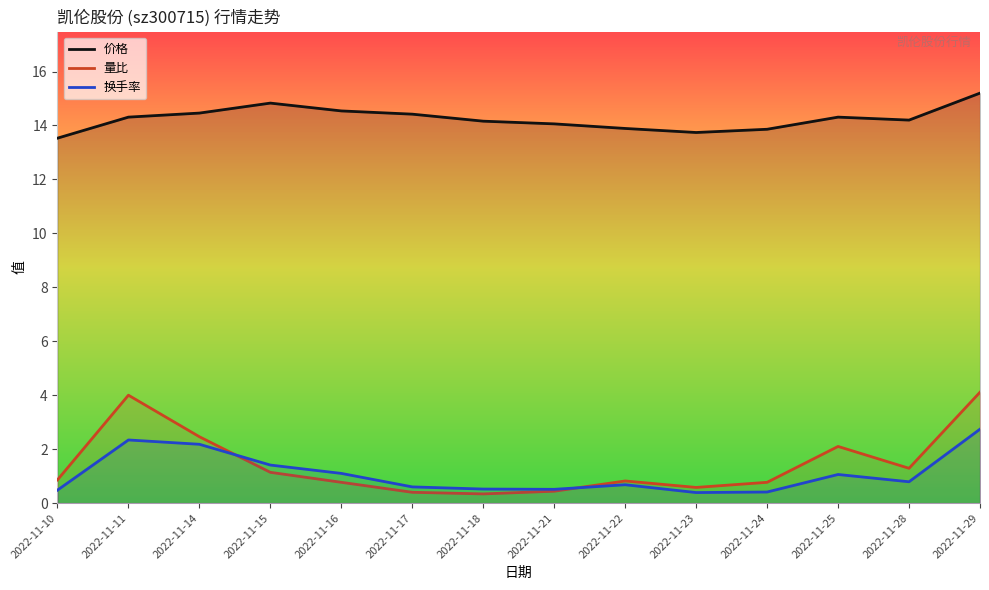

Does the chart have visible grid lines?

No